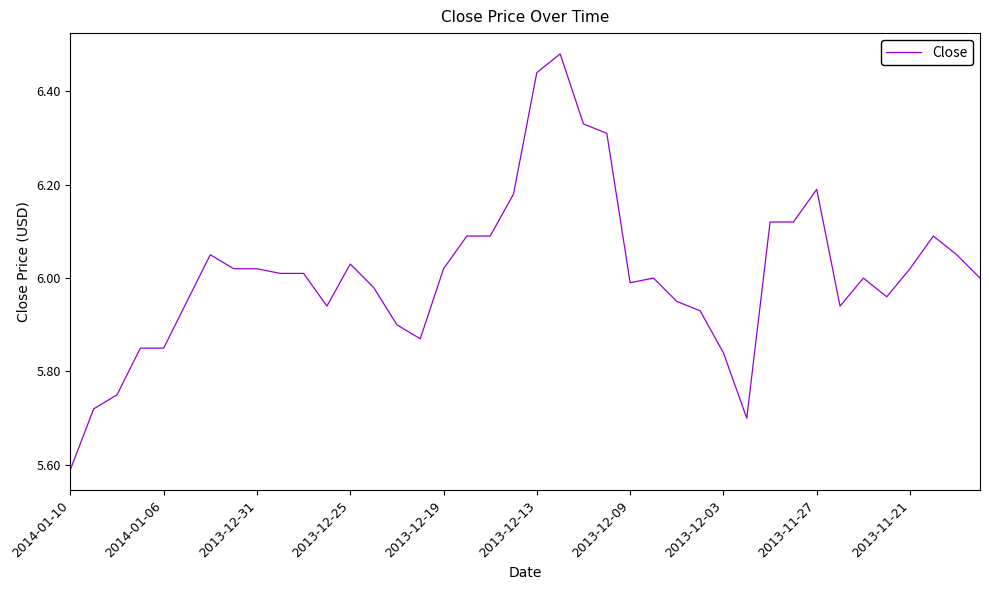

What is the difference between the maximum and minimum values?

0.9